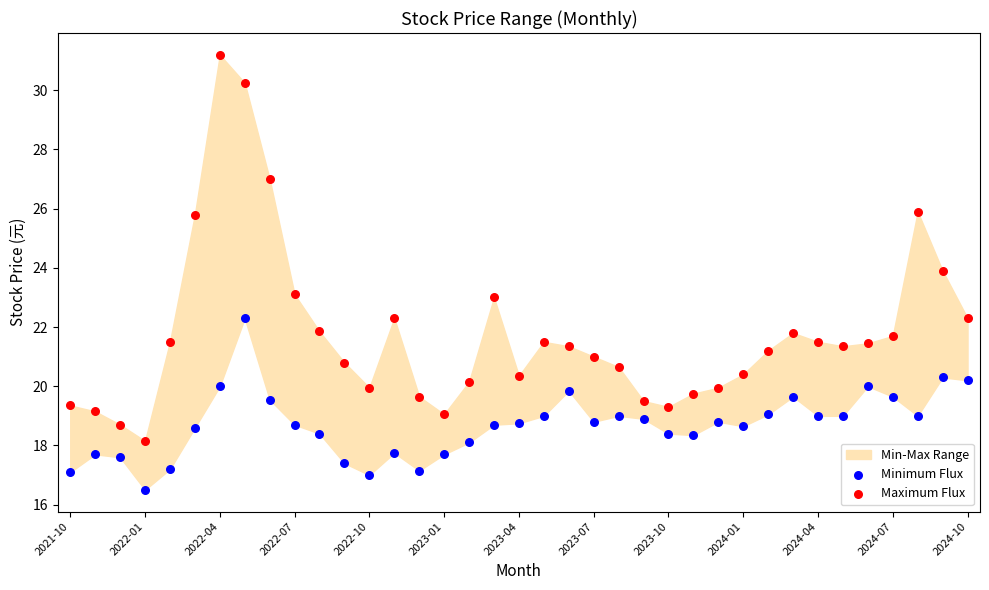

Across all data points, what is the range of Y values (max minus min)?

14.7